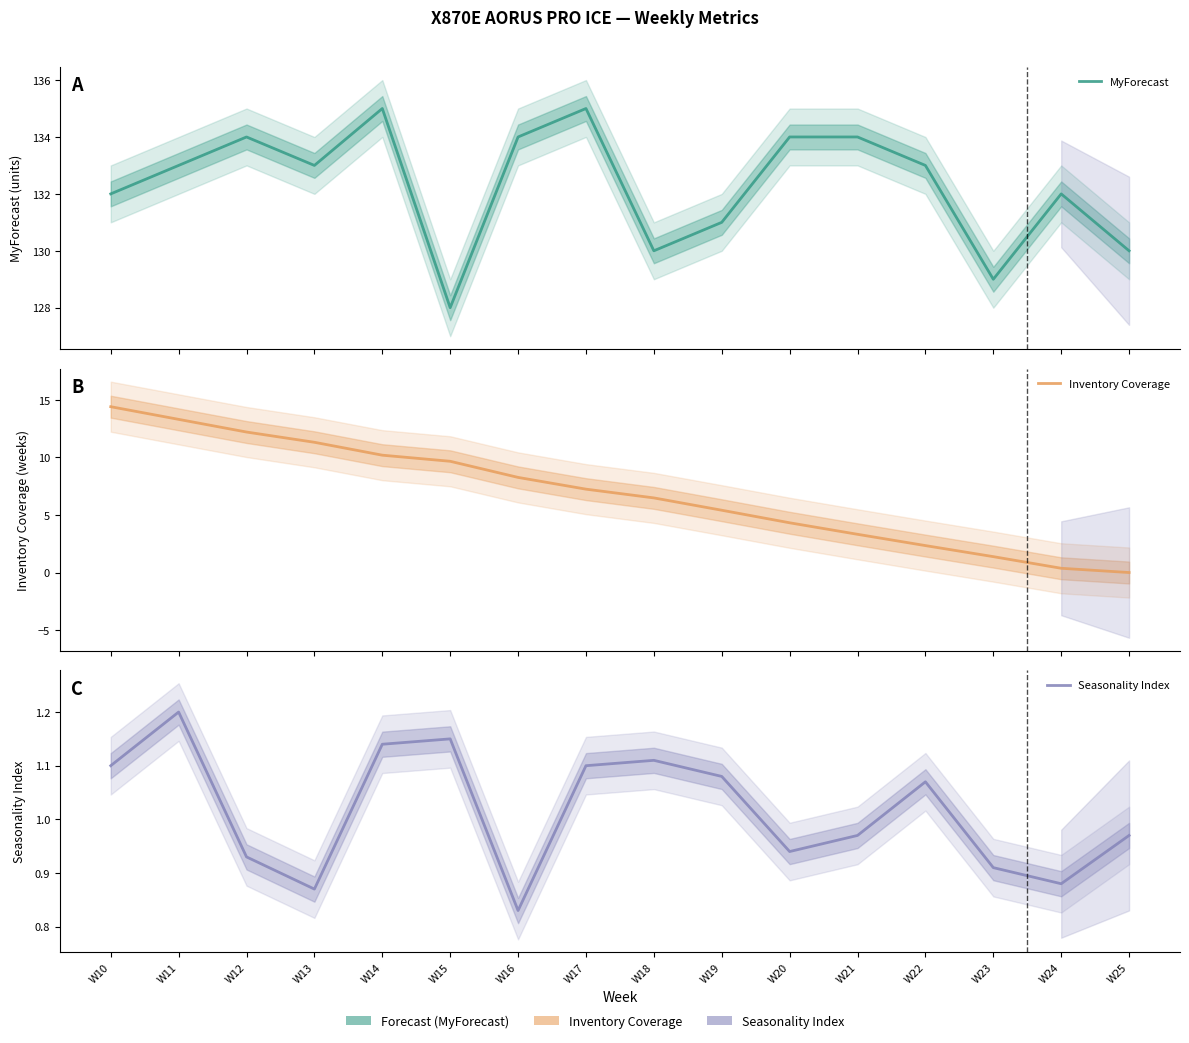

Rank the categories by Inventory Coverage value from highest to lowest.

W10, W11, W12, W13, W14, W15, W16, W17, W18, W19, W20, W21, W22, W23, W24, W25